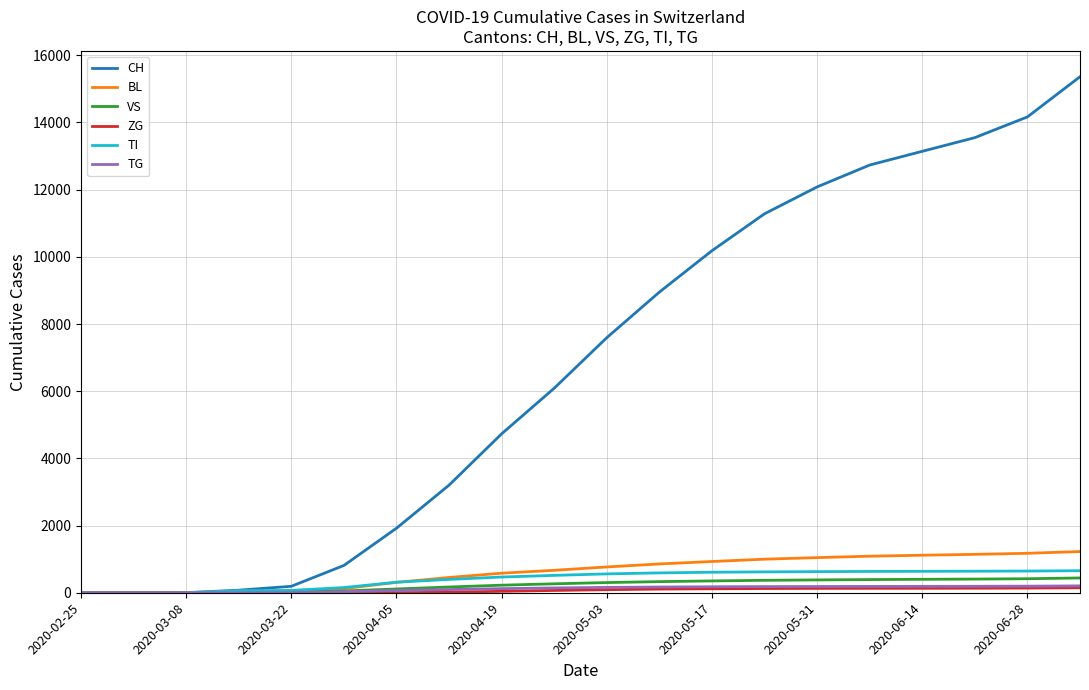

What is the greatest value displayed?

15361